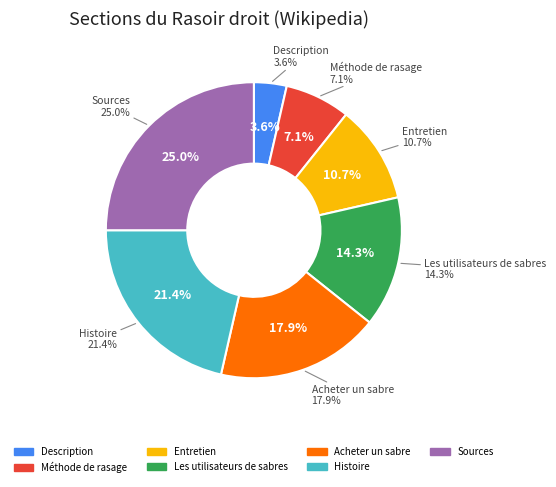

Does Méthode de rasage account for over 50% of the chart?

No